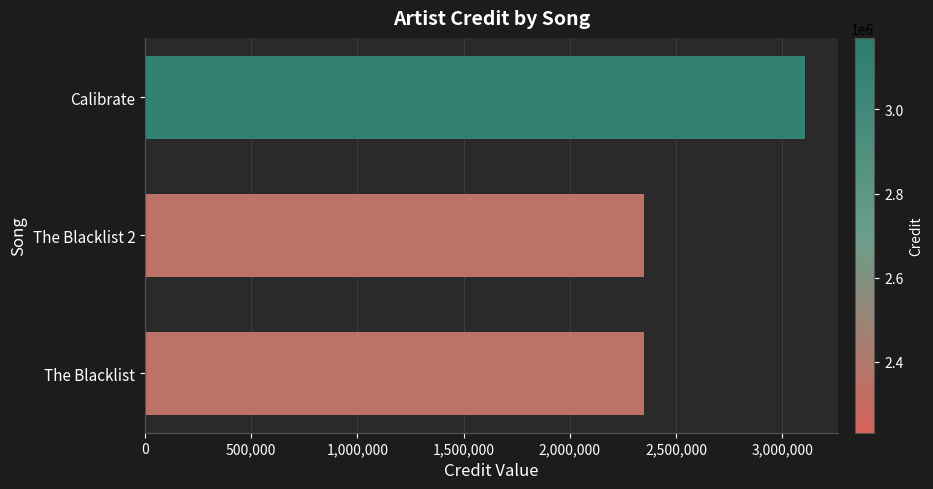

The chart shows a value of 865417 at The Blacklist. True or false?

False